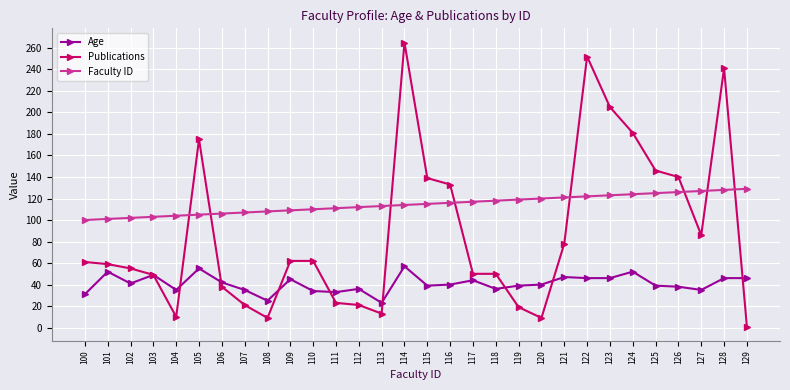

How many distinct data groups are displayed?

3